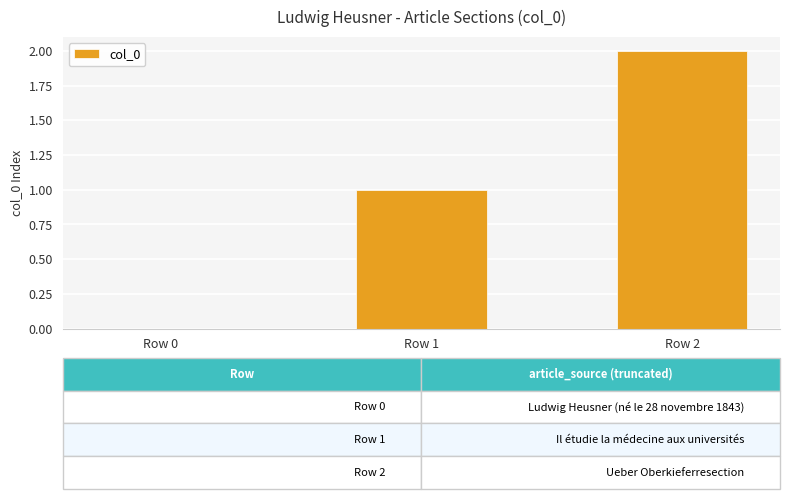

Which has a higher value, Row 2 or Row 0?

Row 2